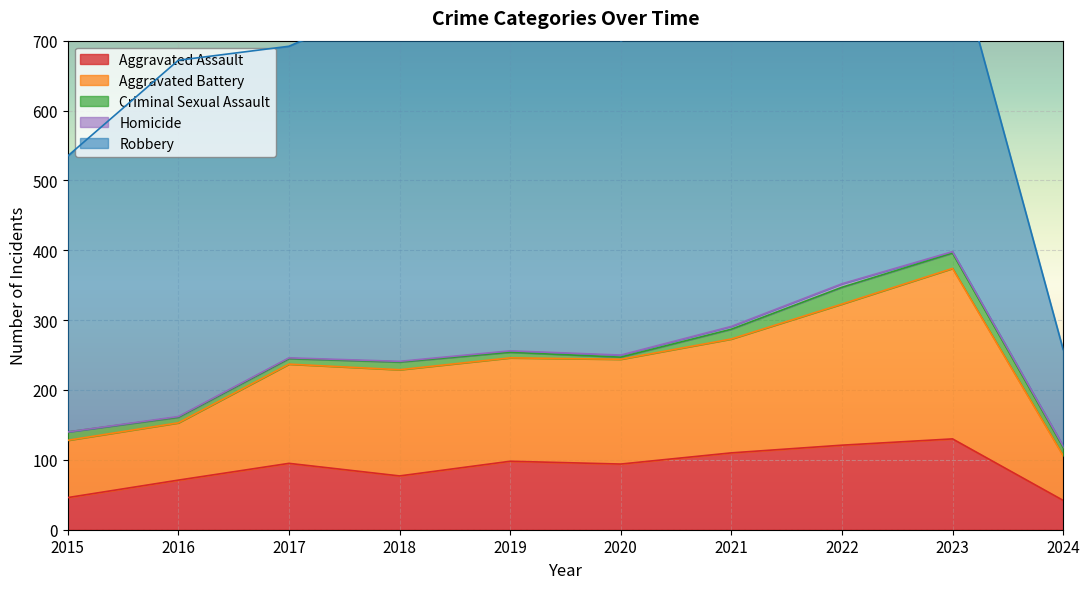

What is the total value across all series at 2019?

847